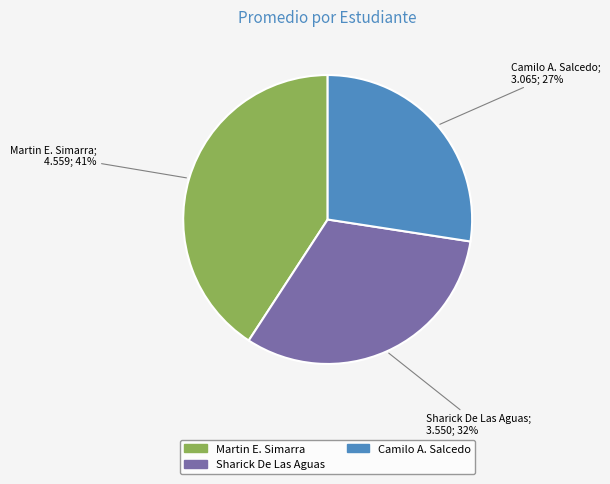

Does any single category account for the majority?

No